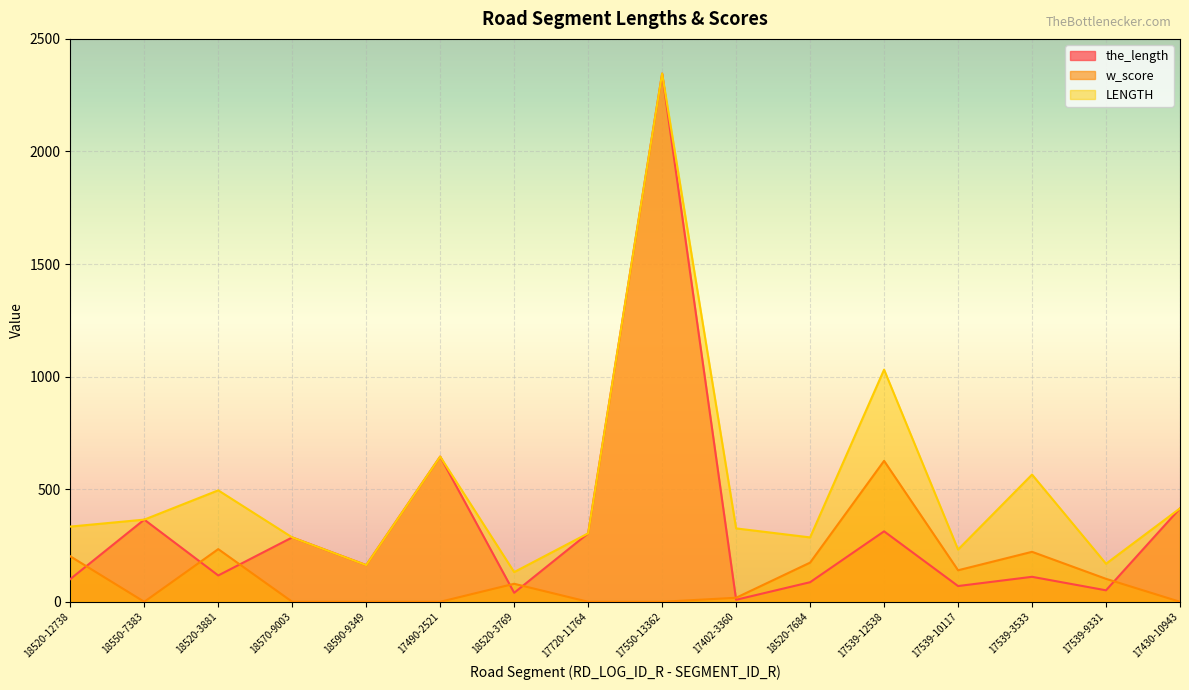

Reading left to right, what are all the values shown in this chart?

the_length: 101	365	117	286	163	645	40	304	2346	9	87	313	70	111	51	415
w_score: 202	0	234	0	0	0	80	0	0	18	174	626	140	222	102	0
LENGTH: 334	365	495	286	163	645	132	304	2346	326	286	1031	232	565	169	415